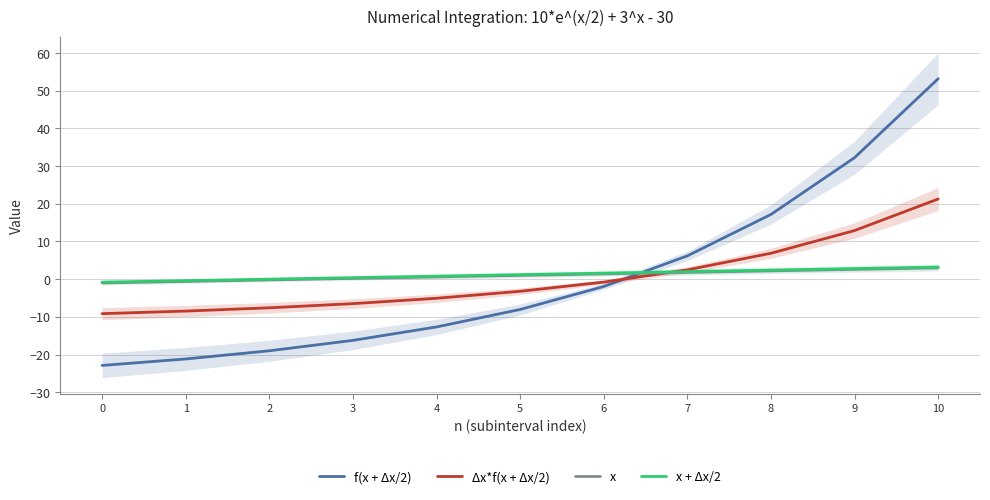

List the series in order of their peak value, lowest first.

x, x + Δx/2, Δx*f(x + Δx/2), f(x + Δx/2)